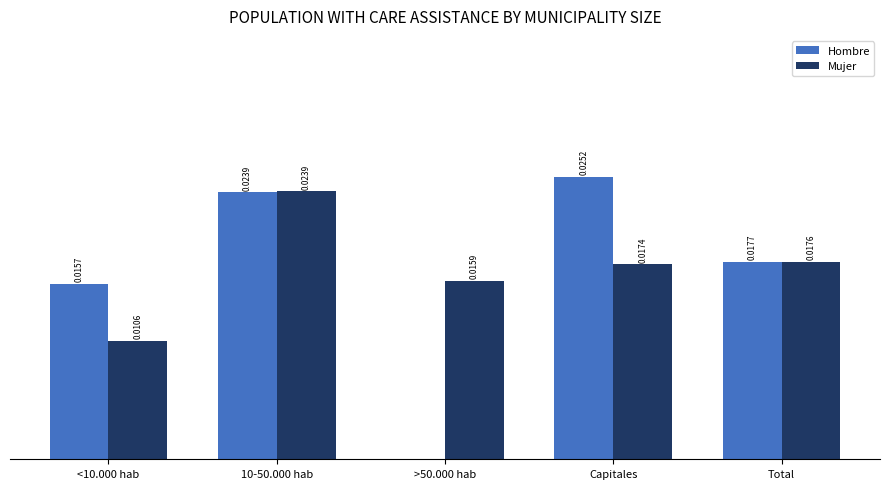

Which label corresponds to the largest value in the chart?

Capitales